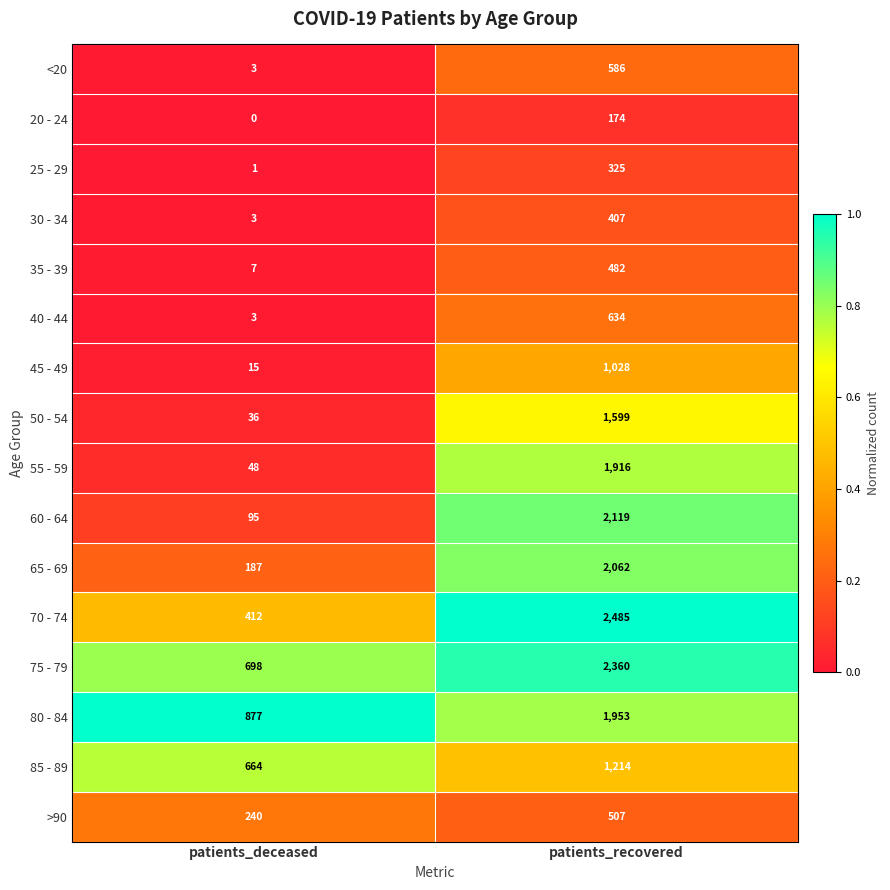

At which category does the chart reach its peak across all series?

patients_recovered